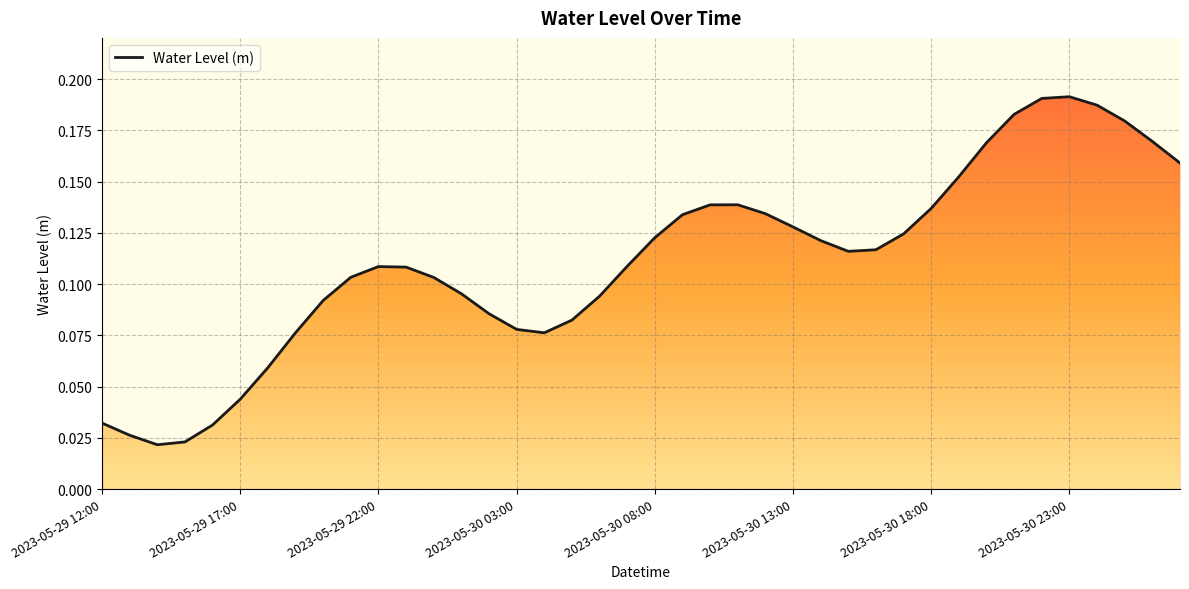

What is the sum of all values?

4.4